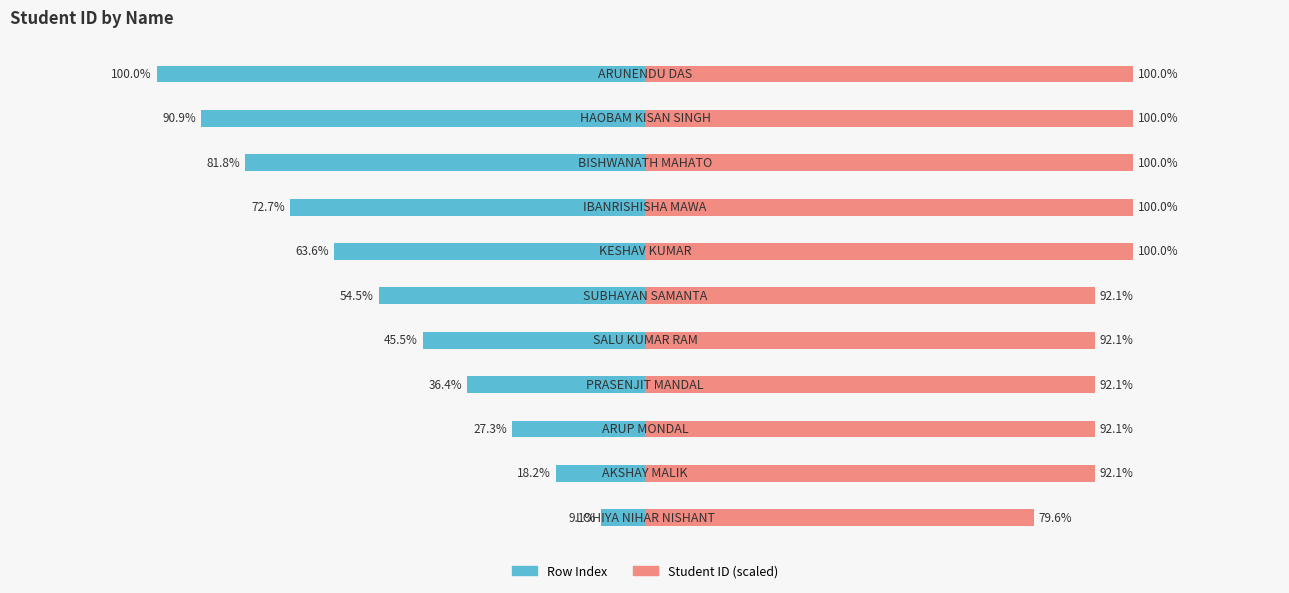

How many bars are there in total?

22